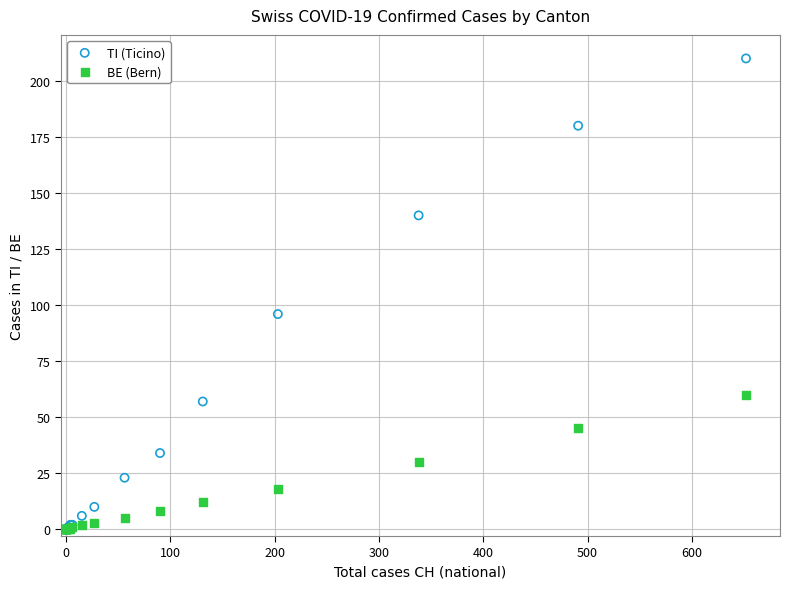

Across all series, what Y value is closest to 105?

96